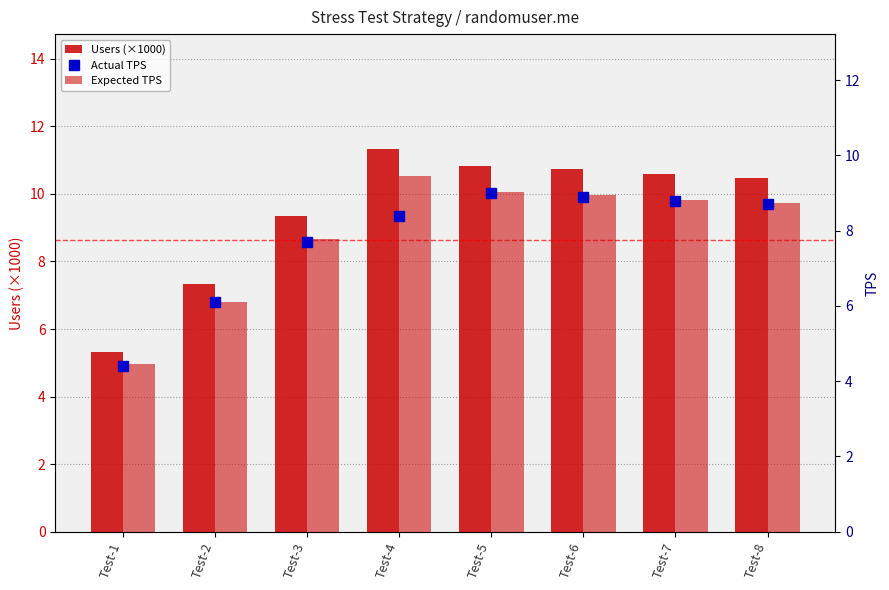

Does the chart contain stacked bars?

No